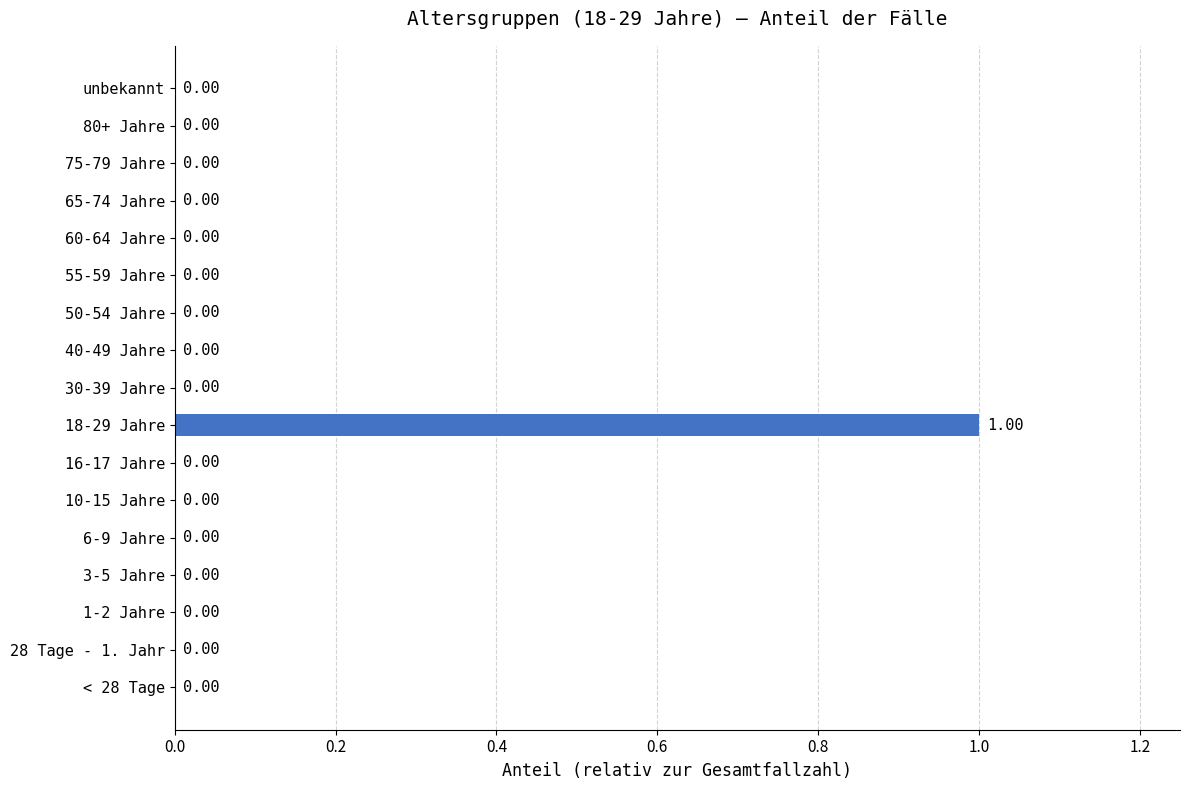

Which has a higher value, 18-29 Jahre or 65-74 Jahre?

18-29 Jahre